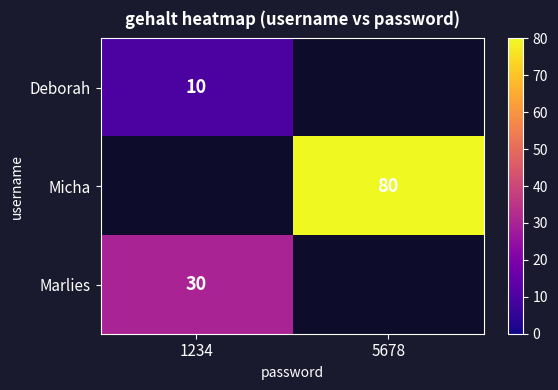

Is it true that Marlies equals 30 at 1234?

True